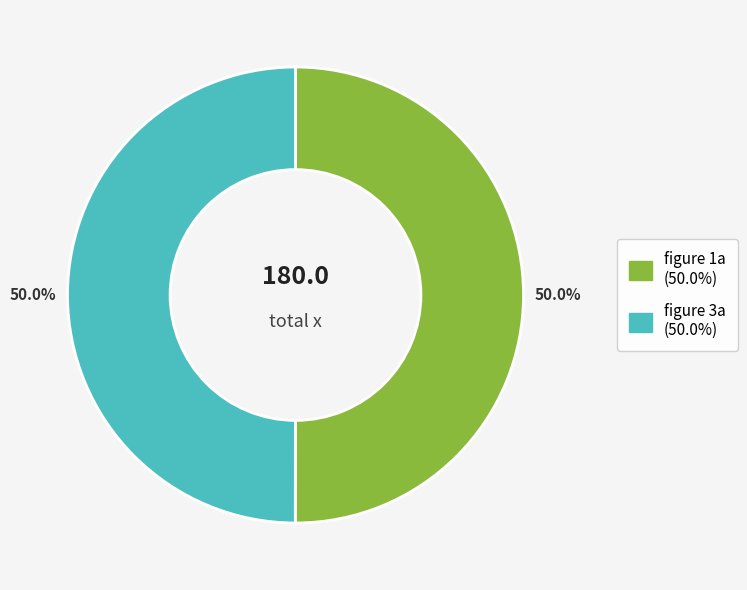

Approximately how many times larger is the value at figure 1a compared to figure 3a?

1.0